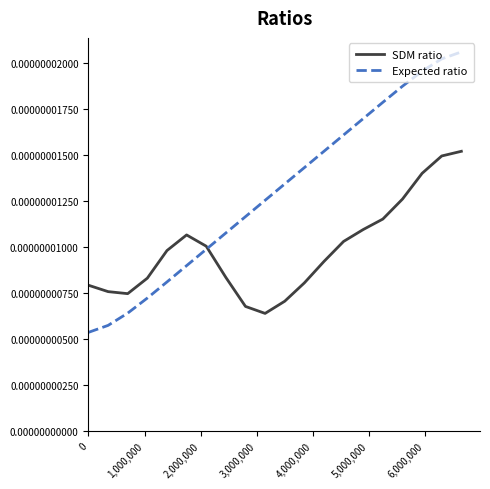

Which series has the largest range (max minus min)?

Expected ratio